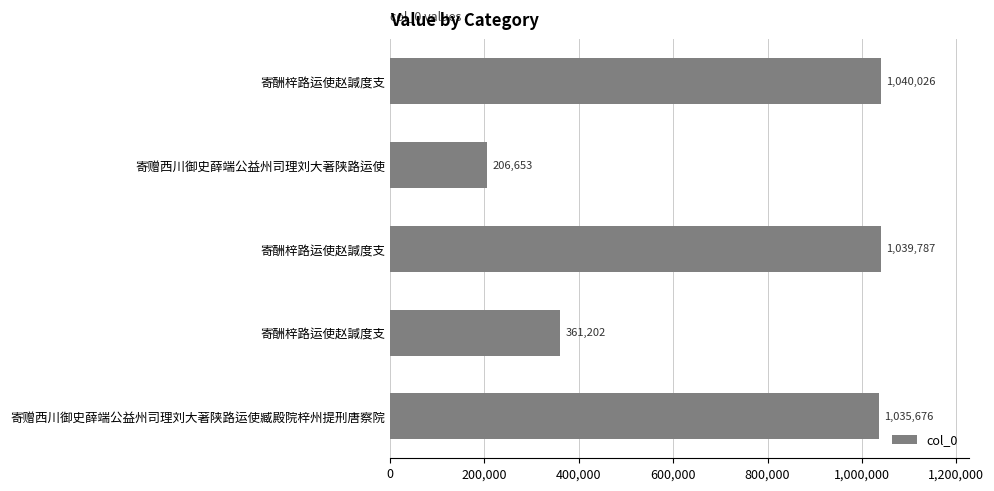

What is the difference between the maximum and minimum values?

833373